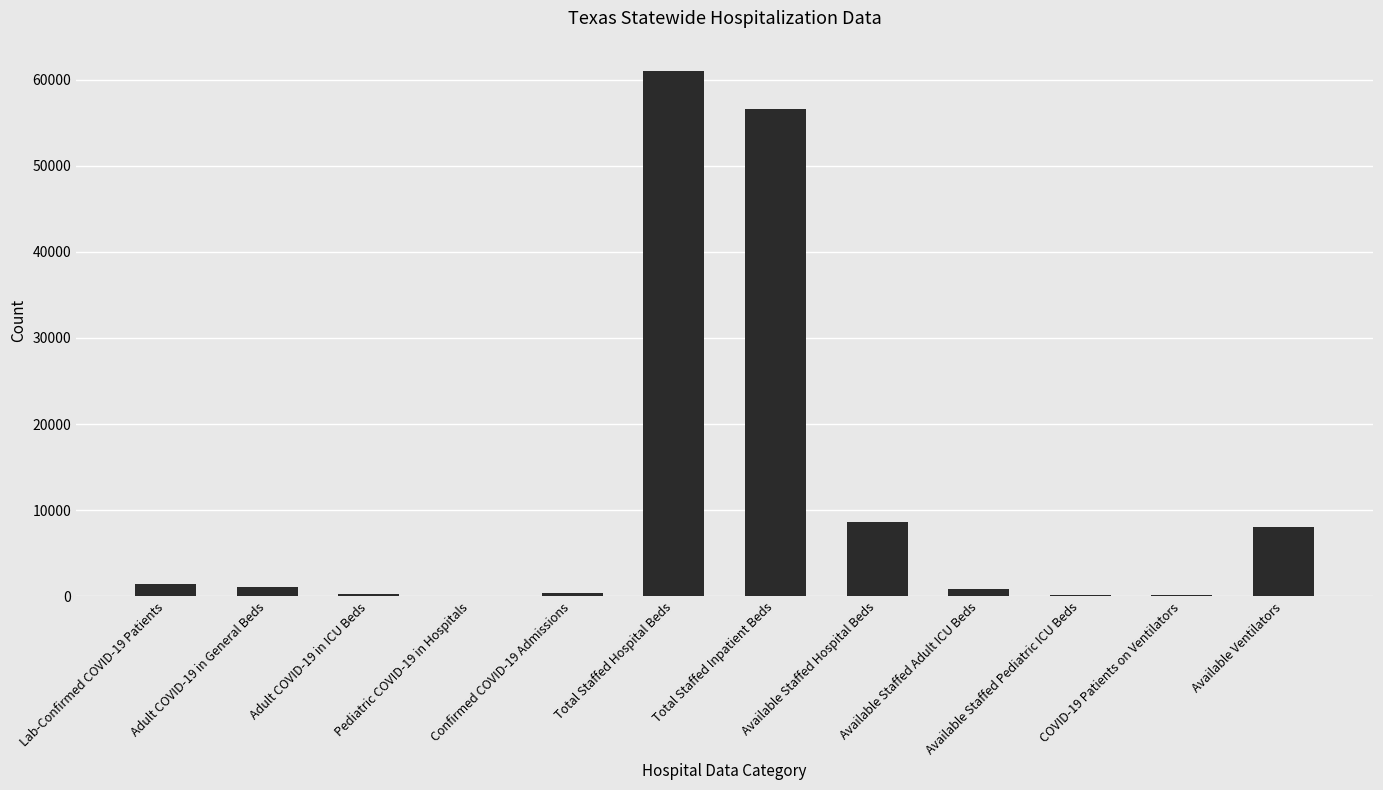

How many data points does each series have?

12